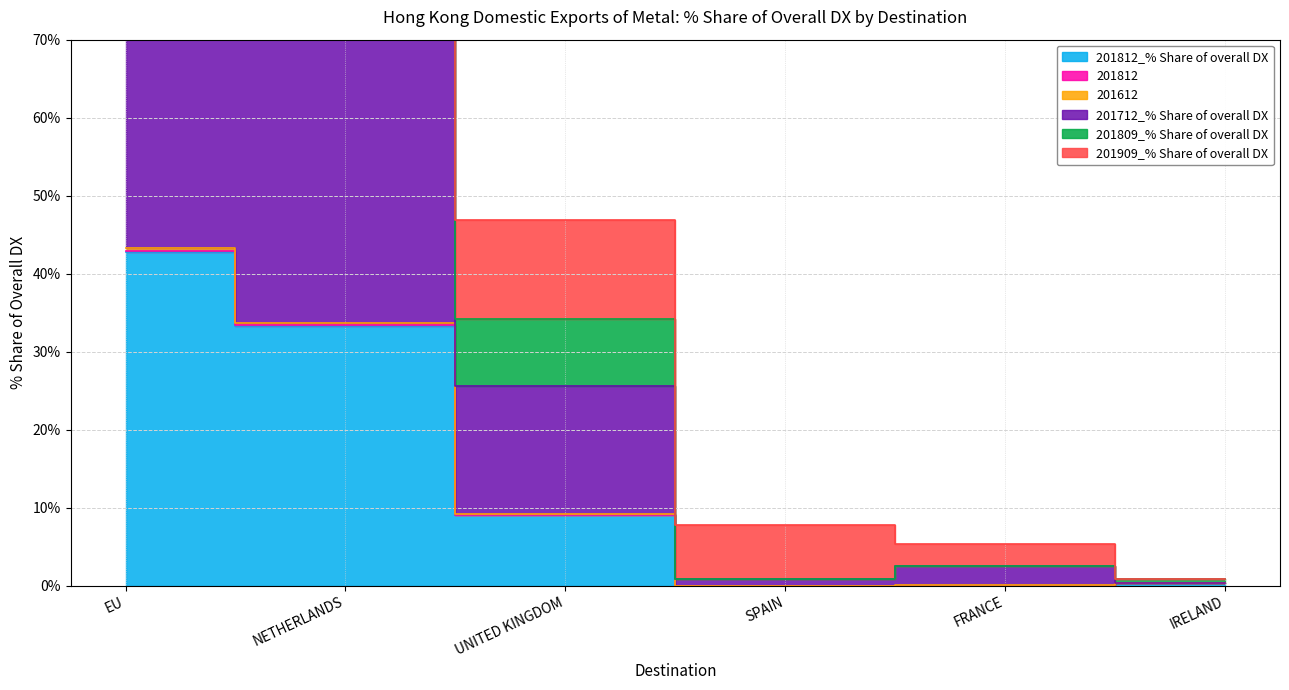

What is the label of the 2nd point from the right?

FRANCE